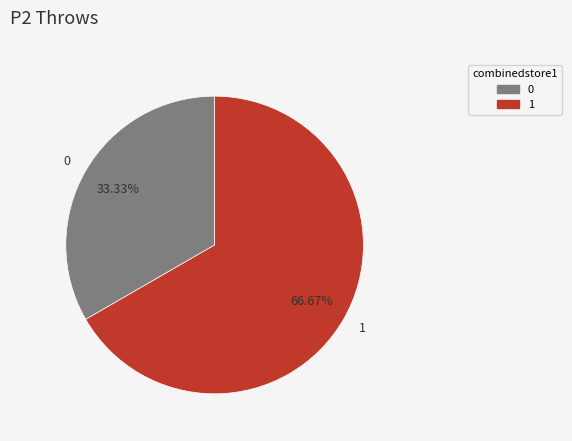

Approximately how many times larger is the value at 1 compared to 0?

2.0